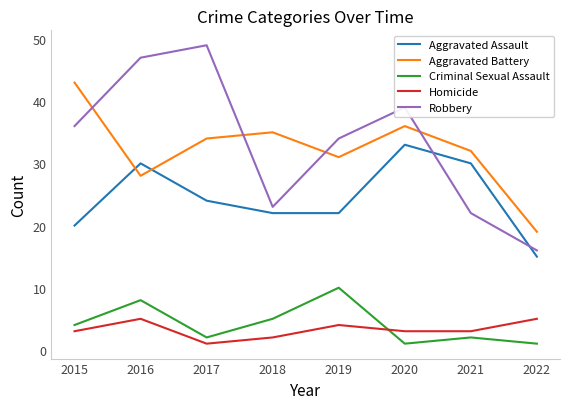

Does the chart have visible grid lines?

No